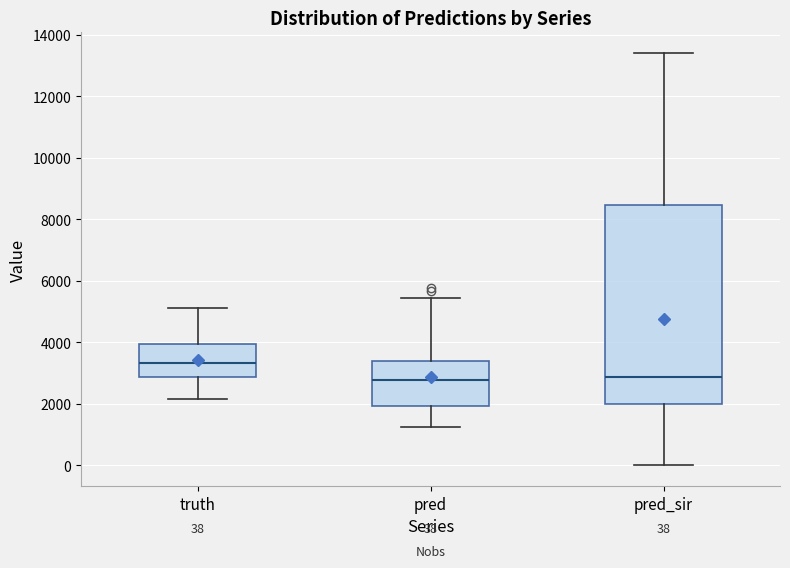

Comparing the boxes themselves (not the whiskers), which one is the tallest?

pred_sir